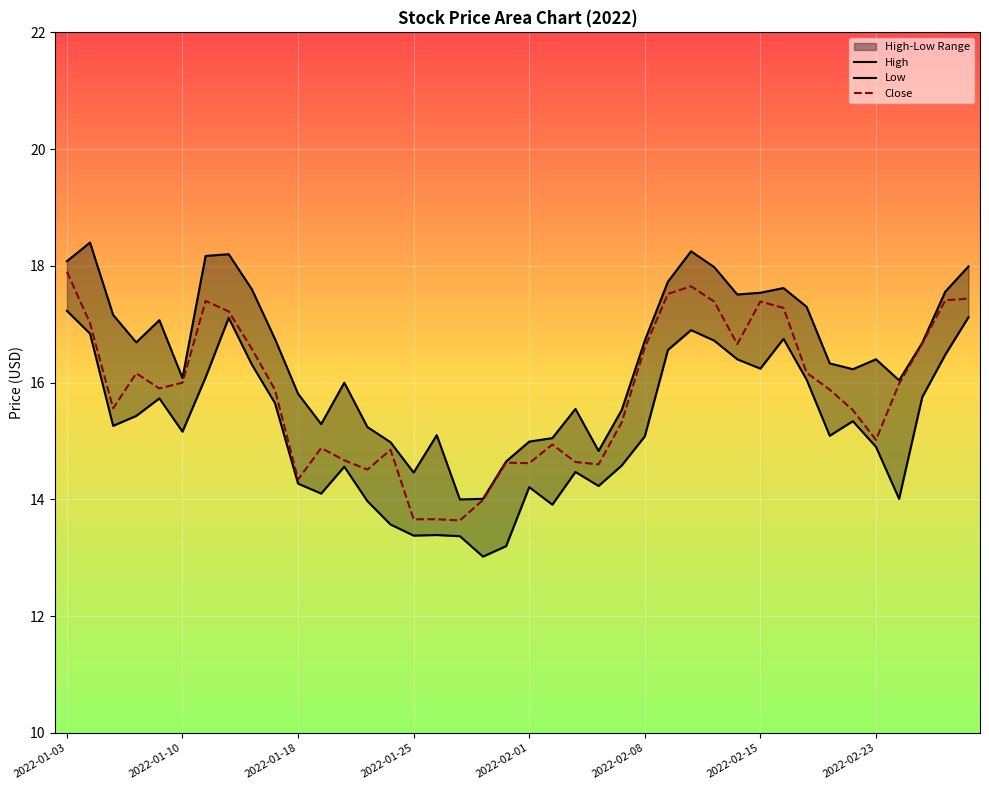

What position from the right is 8?

32